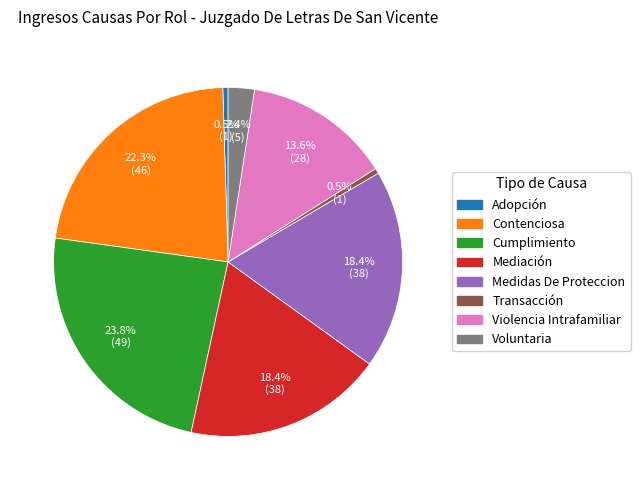

Is it true that Cumplimiento is 31% of the pie?

False